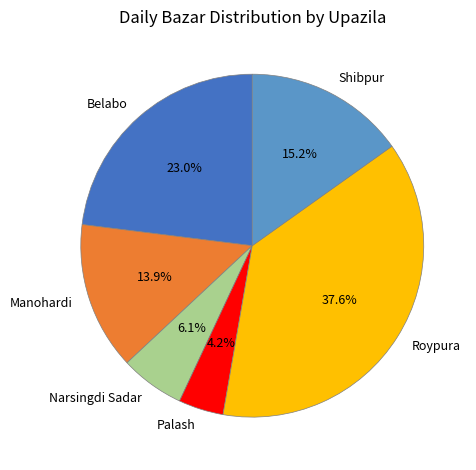

Between Belabo and Shibpur, which is larger?

Belabo